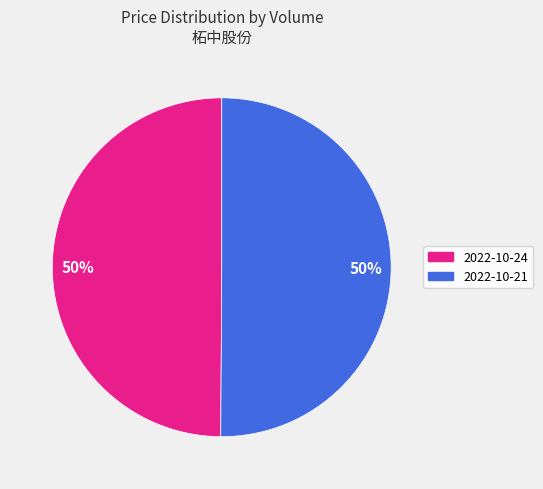

To the nearest percent, what is the average slice percentage?

50%